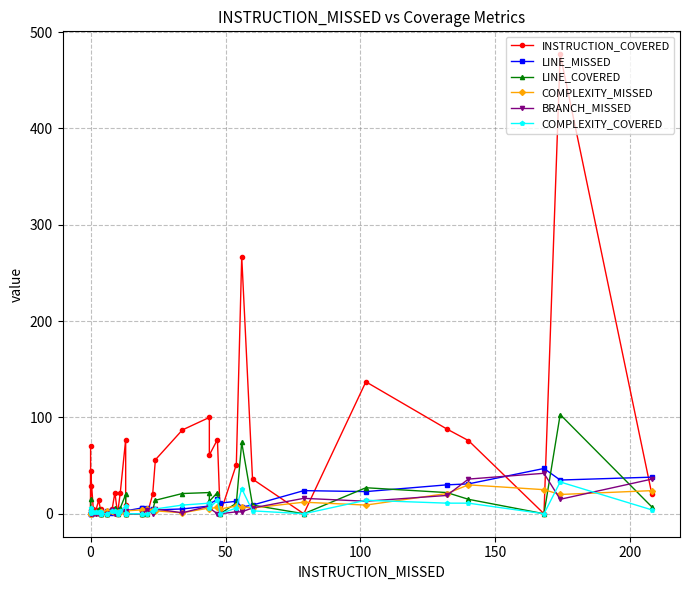

True or false: LINE_MISSED has a value of -23 at 100.

False